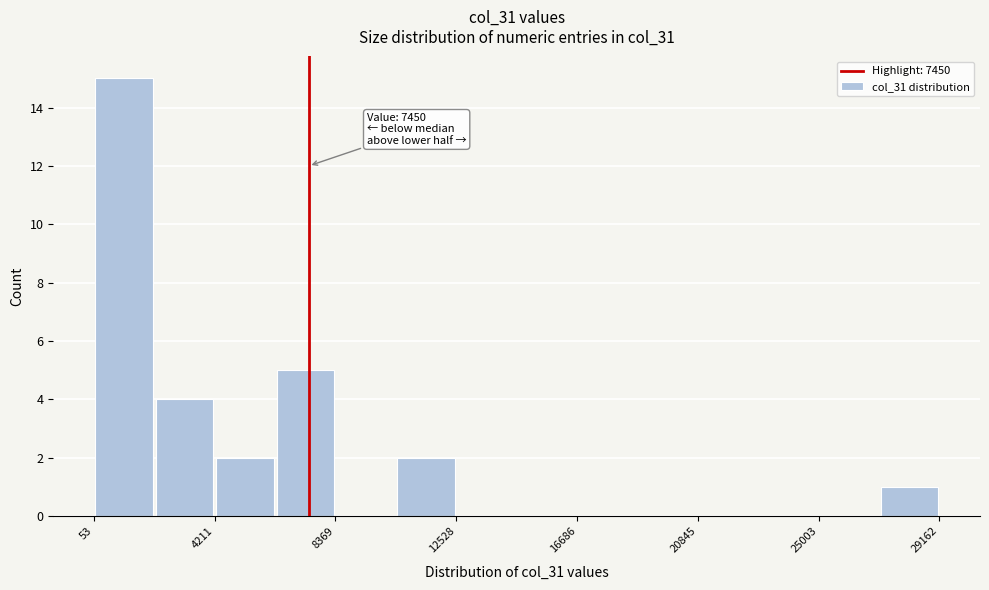

Over which range of the x-axis is the bar tallest?

0 to 2000